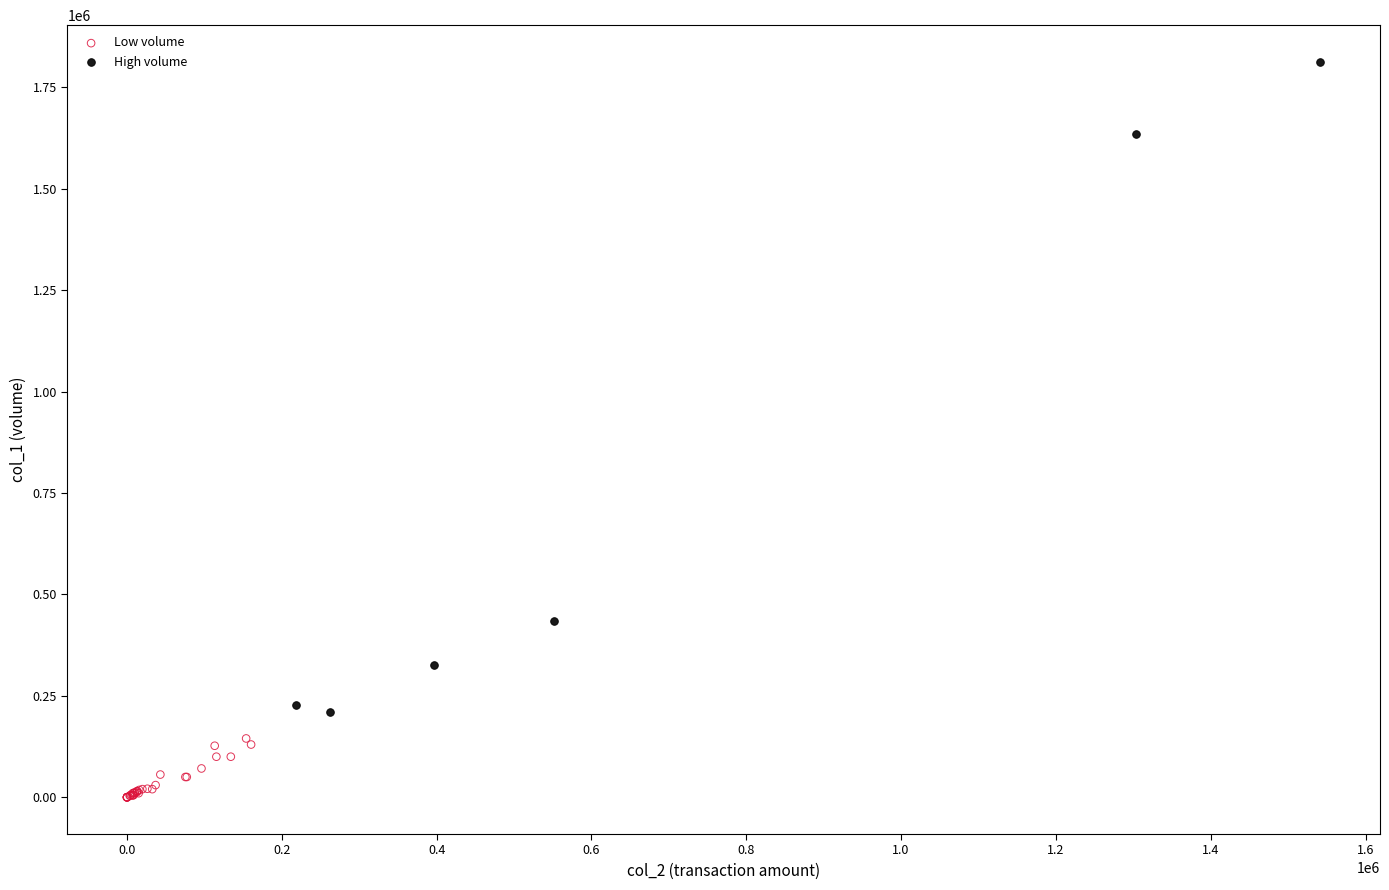

Which series contains the highest Y value?

High volume